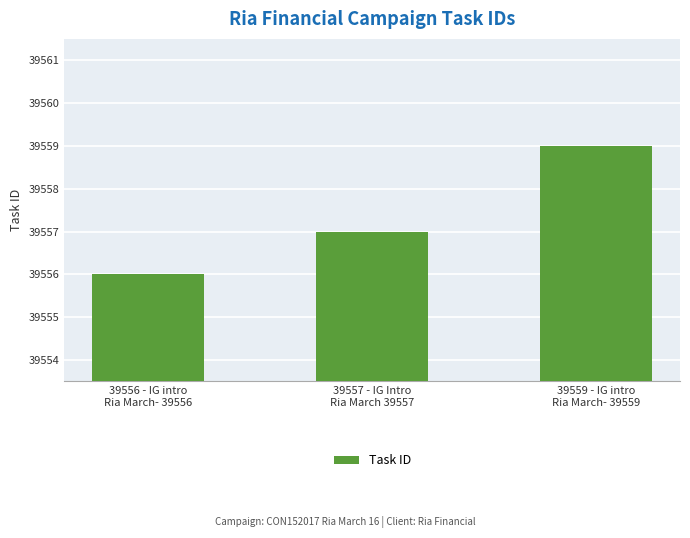

What position from the right is 39557 - IG Intro
Ria March 39557?

2